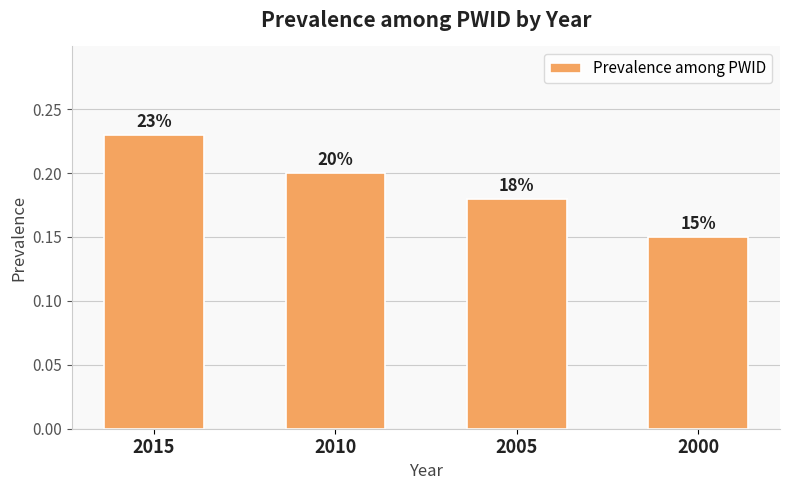

What value does the data have at 2000?

0.1